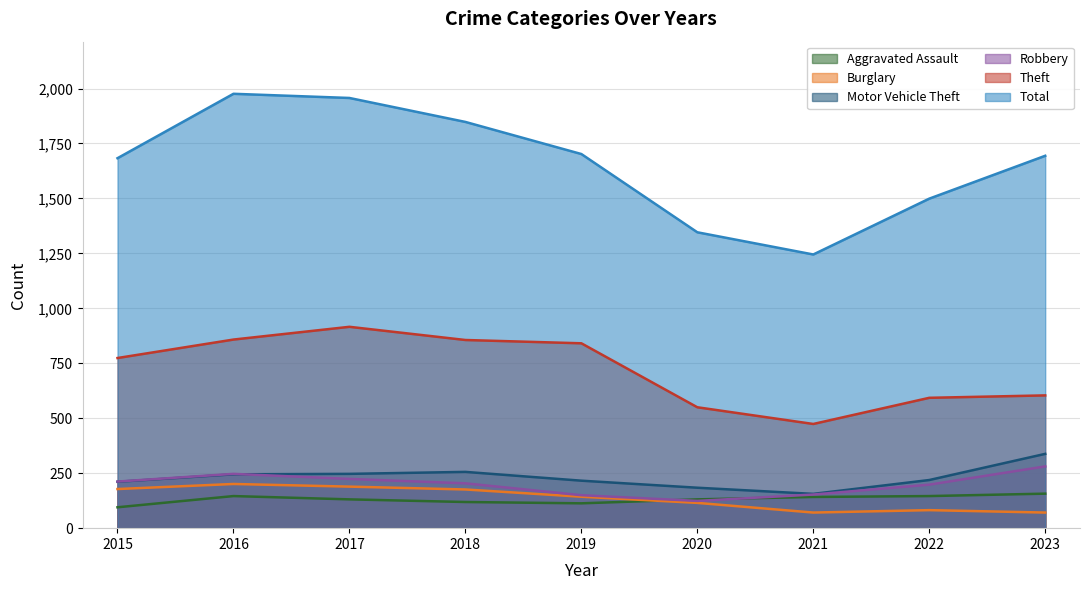

What are all the series names shown in the legend?

Aggravated Assault, Burglary, Motor Vehicle Theft, Robbery, Theft, Total